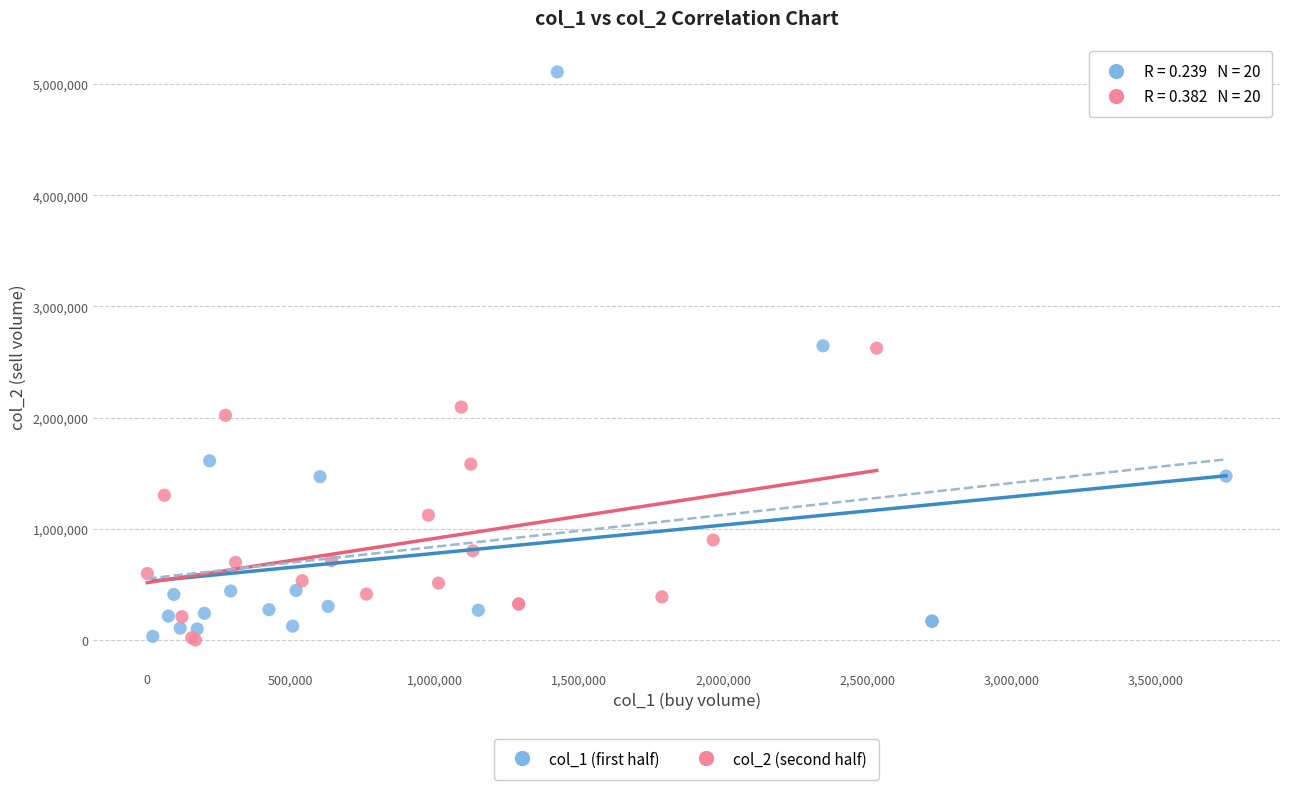

Which series reaches the maximum Y coordinate?

col_1 (first half)